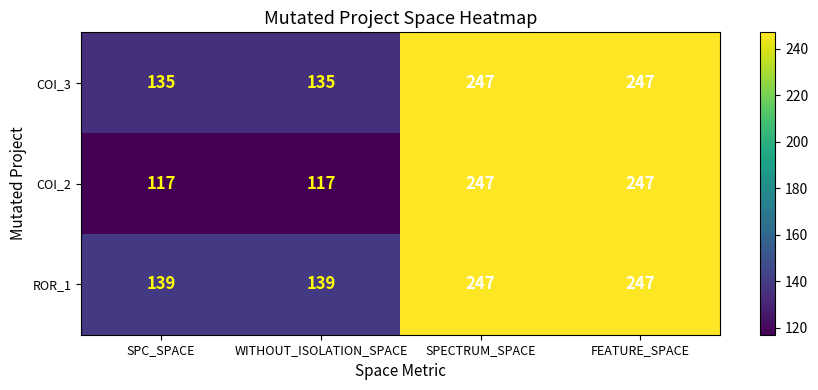

What is the total value across all series at WITHOUT_ISOLATION_SPACE?

391